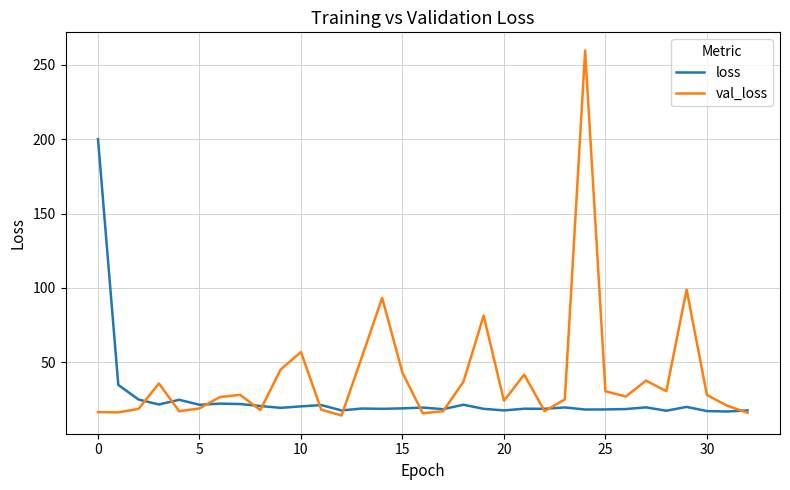

List the series in order of their peak value, highest first.

val_loss, loss